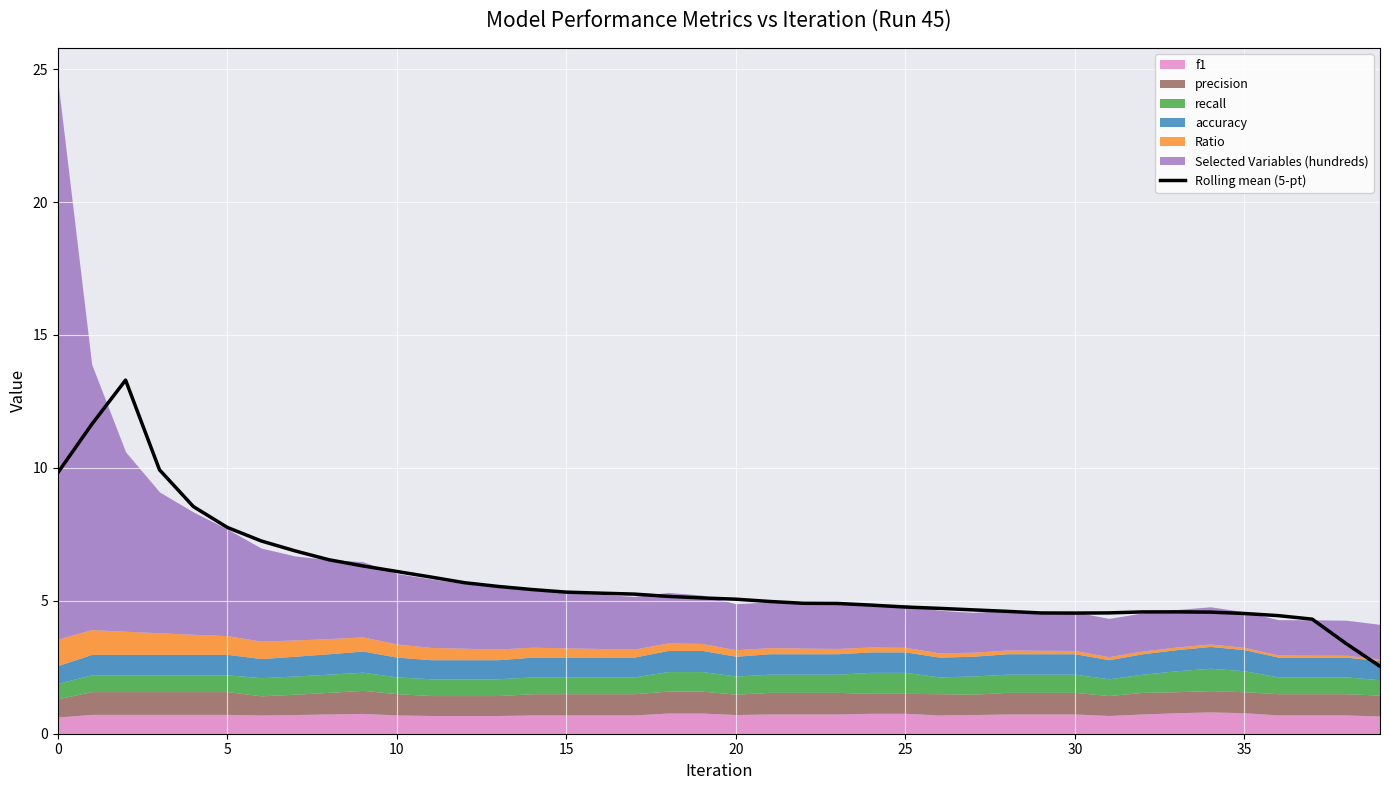

How many points are higher than both their immediate neighbors (excluding endpoints)?

2